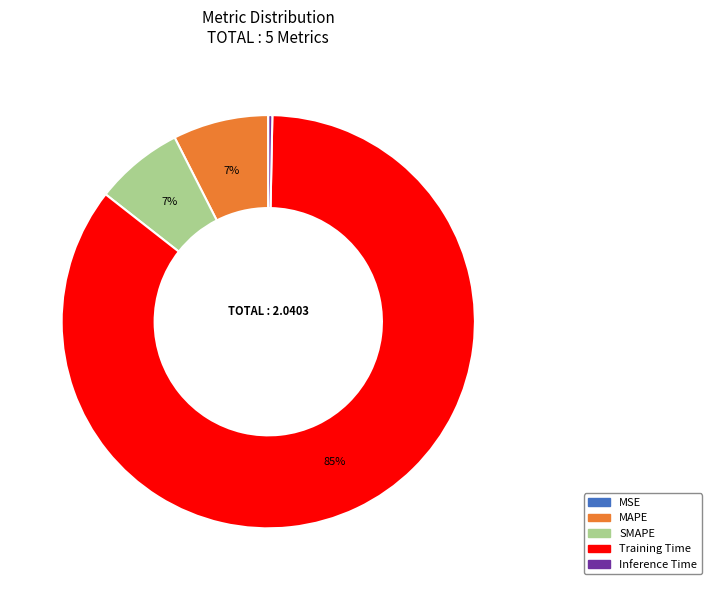

Do Inference Time and Training Time together represent more than half of the pie?

Yes